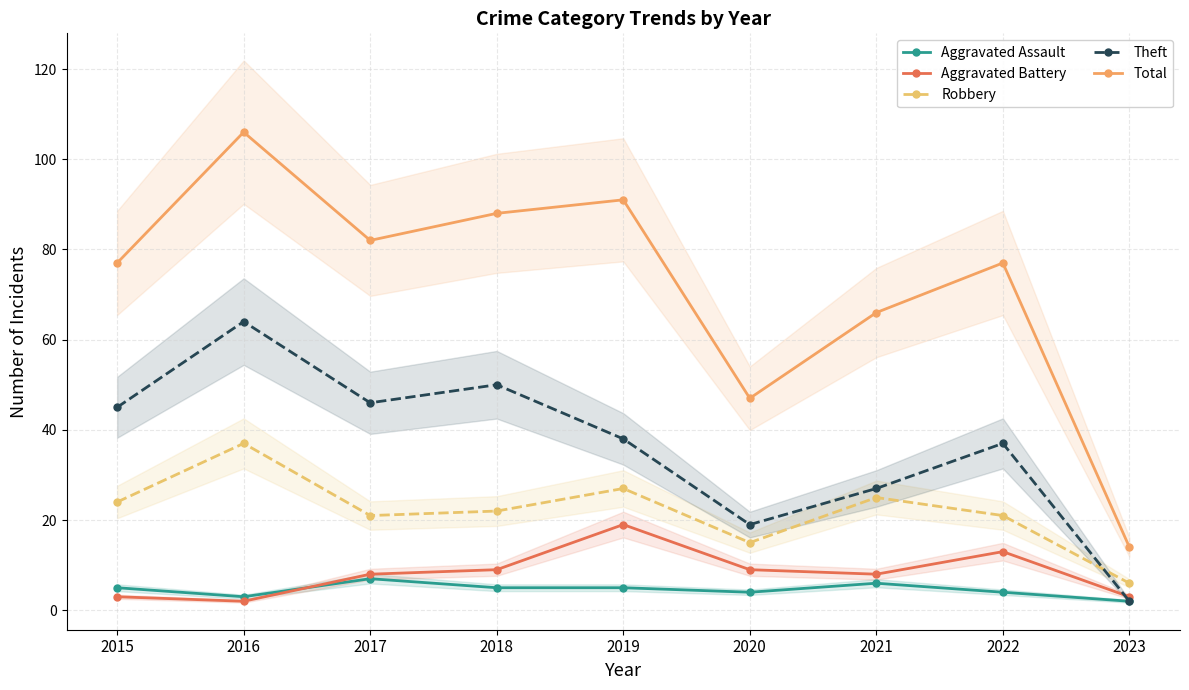

Which has a higher value, 2020 or 2023?

2020